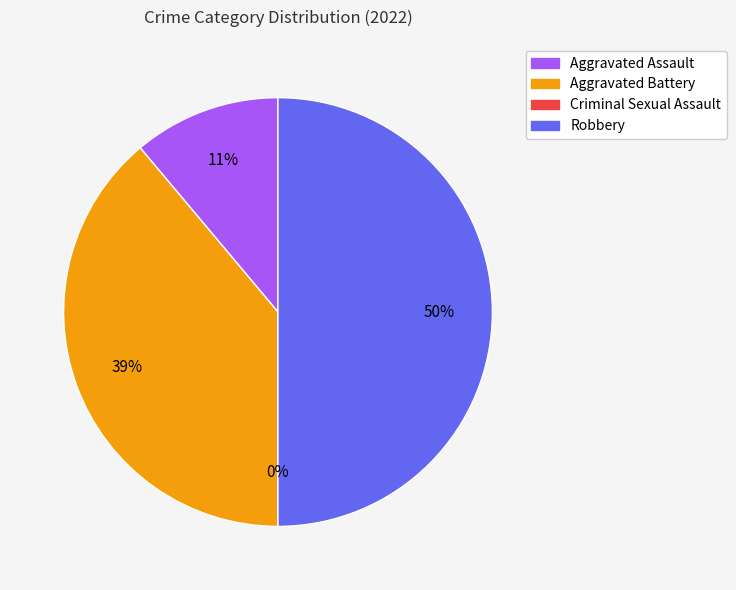

What is the change in value from Aggravated Battery to Robbery?

+2